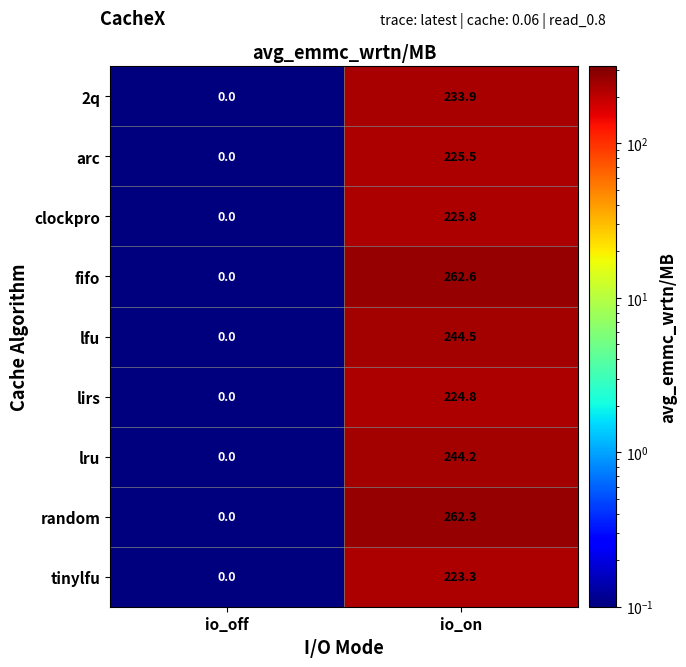

At which label does arc first exceed 225?

io_on